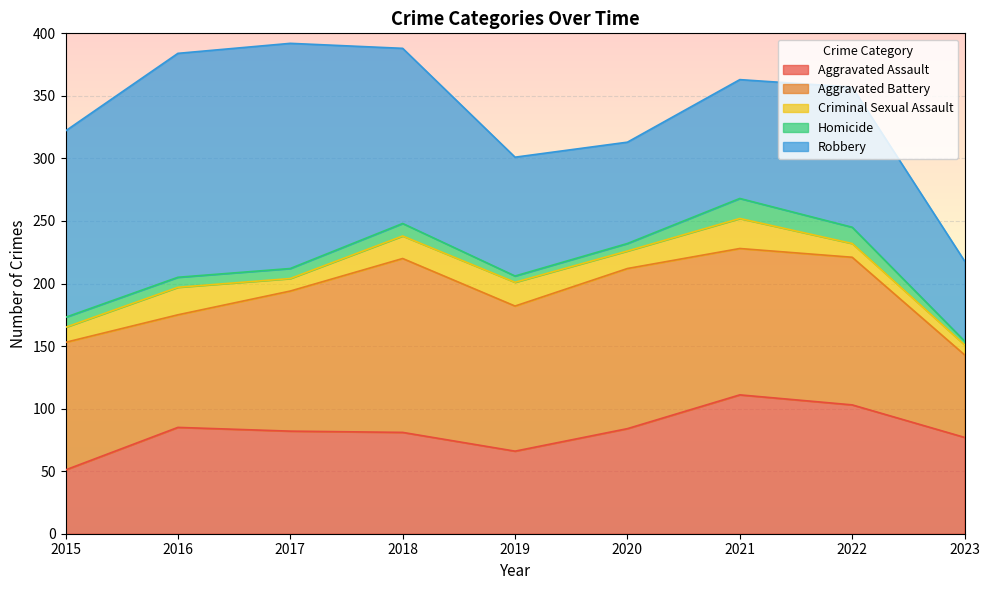

Reading left to right, transcribe all the data shown in this chart.

Aggravated Assault: 2015=51	2016=85	2017=82	2018=81	2019=66	2020=84	2021=111	2022=103	2023=77
Aggravated Battery: 2015=102	2016=90	2017=112	2018=139	2019=116	2020=128	2021=117	2022=118	2023=66
Criminal Sexual Assault: 2015=12	2016=22	2017=10	2018=18	2019=19	2020=14	2021=24	2022=11	2023=8
Homicide: 2015=8	2016=8	2017=8	2018=10	2019=5	2020=6	2021=16	2022=13	2023=3
Robbery: 2015=149	2016=179	2017=180	2018=140	2019=95	2020=81	2021=95	2022=112	2023=64